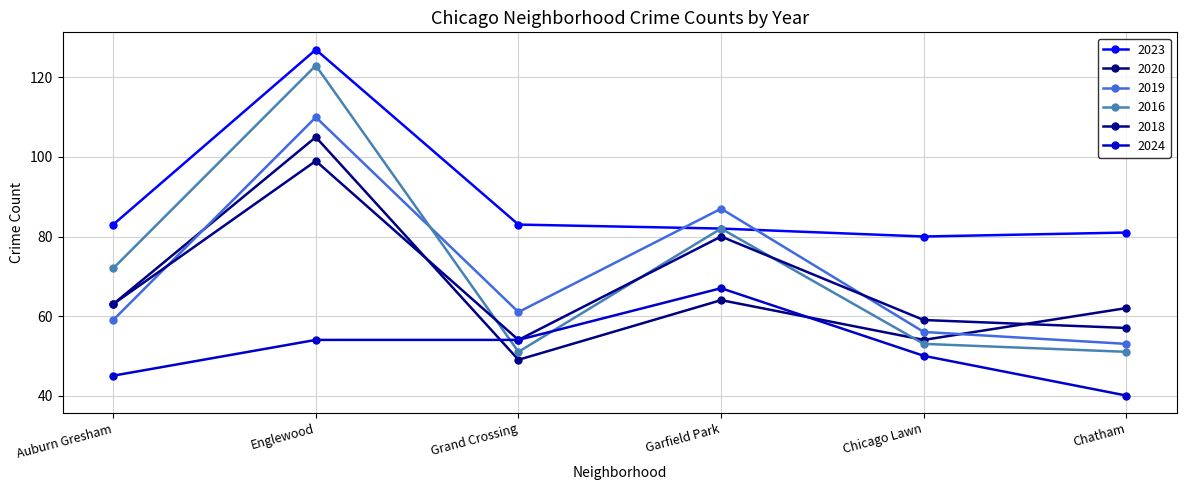

Is it true that 2016 equals 53 at Chicago Lawn?

True